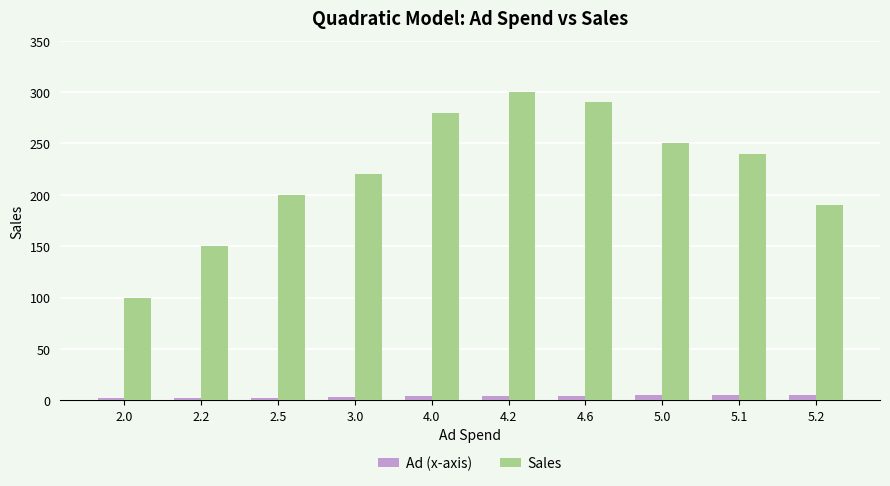

At 4.6, list the series in order from smallest to largest.

Ad (x-axis), Sales